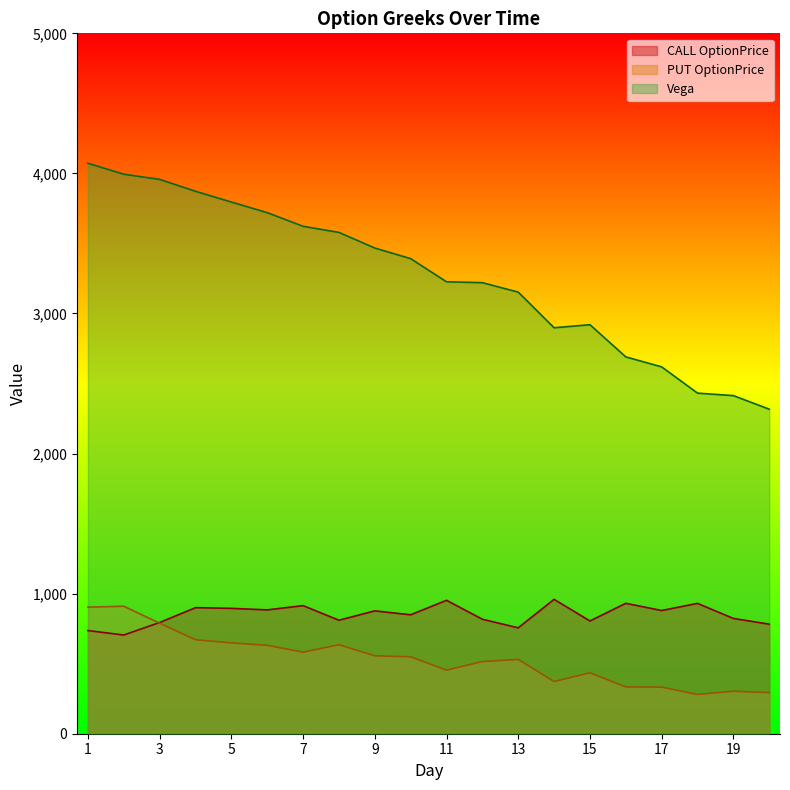

Is the value of Vega at 9 greater than the value of CALL OptionPrice at 12?

Yes